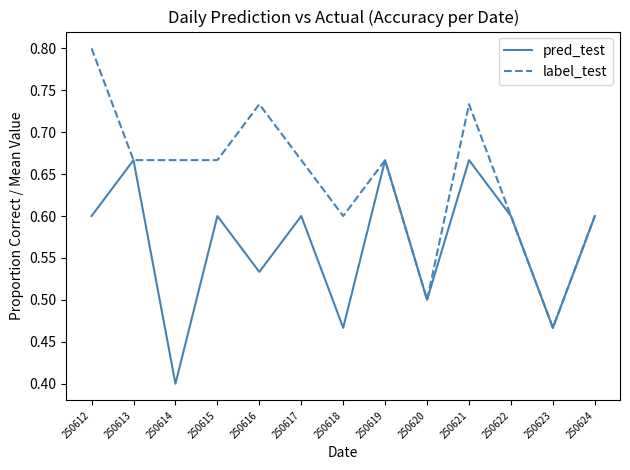

What are all the series names shown in the legend?

pred_test, label_test